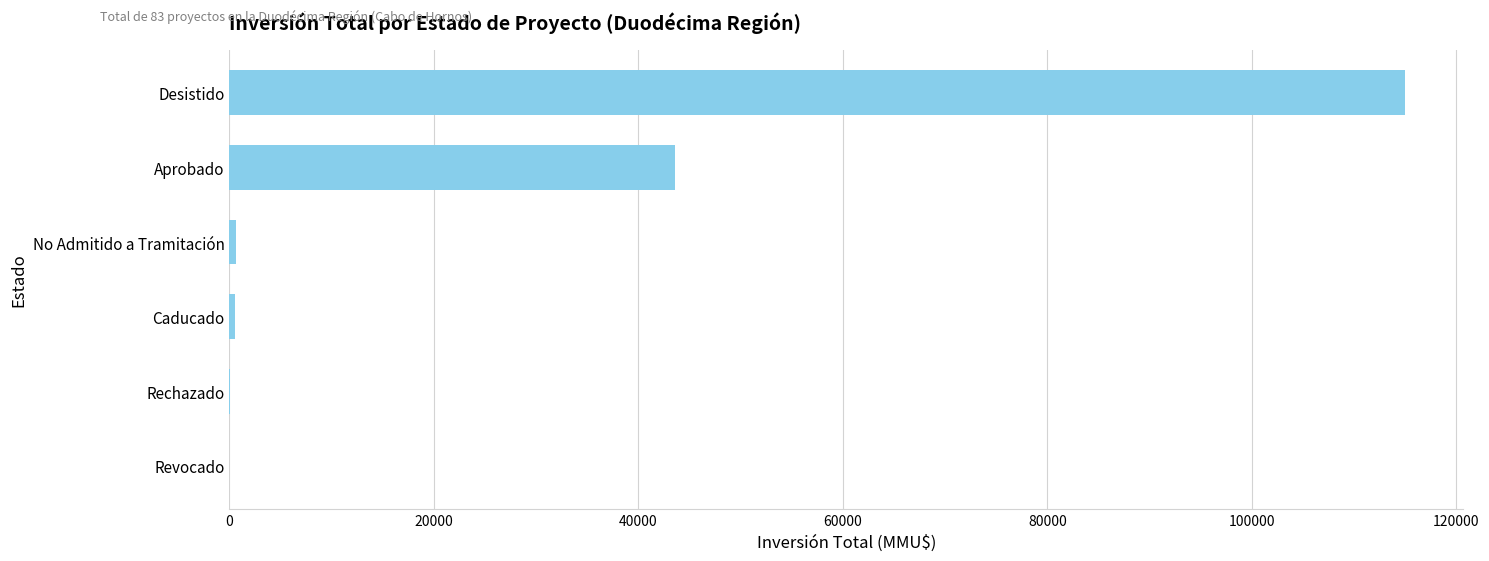

Is it true that the value at Desistido is 114950?

True